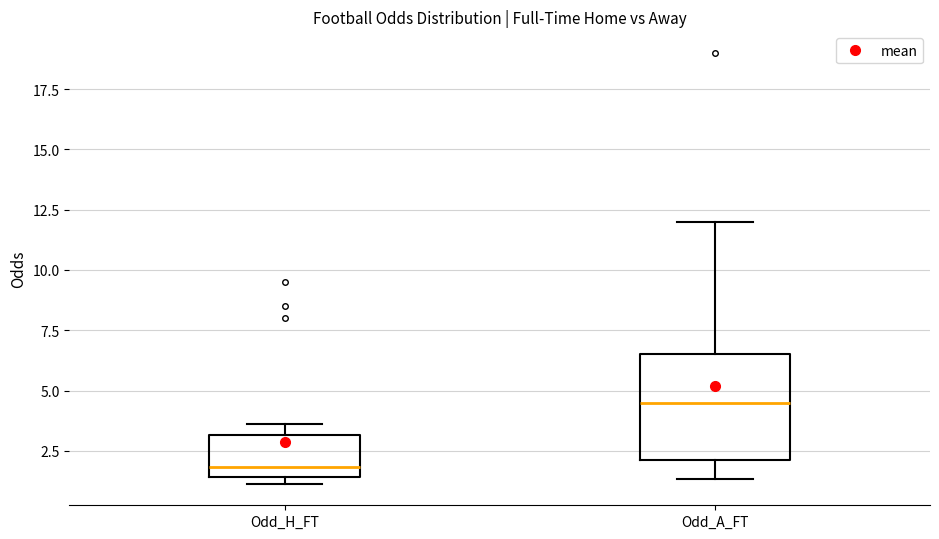

Where is the lower edge of the box for Odd_H_FT on the y-axis? The values are not printed on the chart, so give them approximately, as read against the axis.

1.5